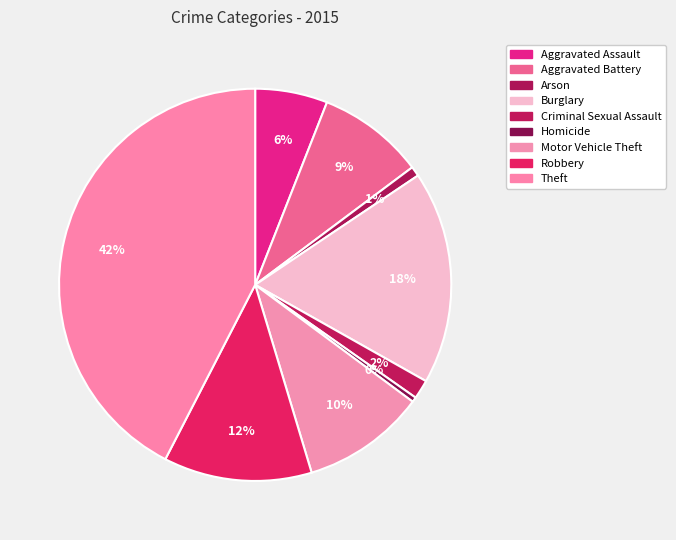

To the nearest percent, what portion does Motor Vehicle Theft represent?

10%